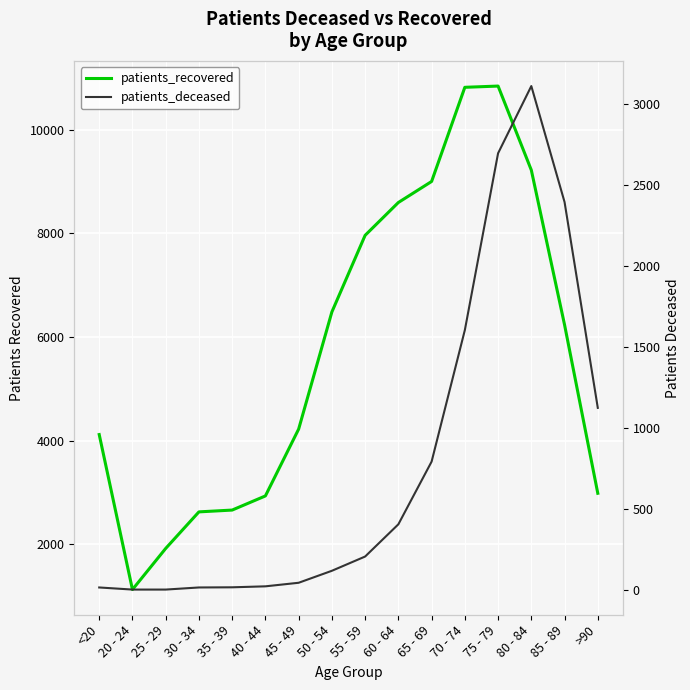

What is the label of the 2nd point from the right?

85 - 89